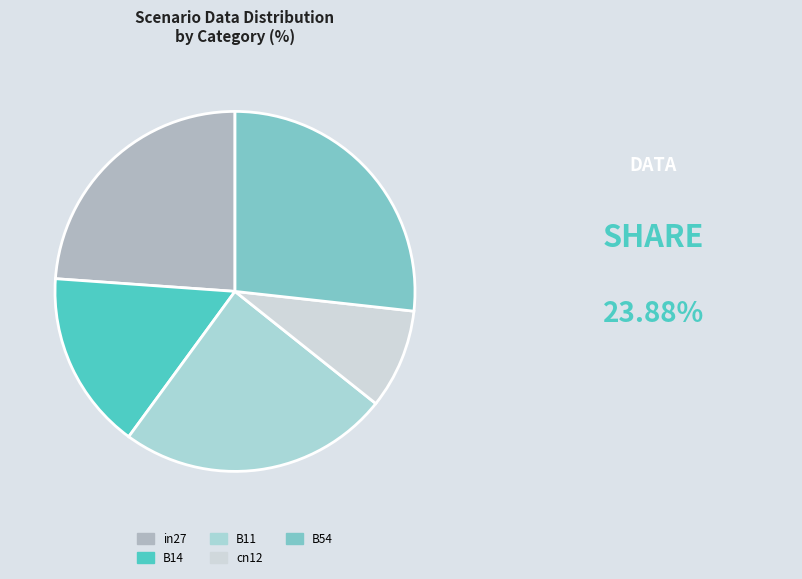

Is there a majority slice in this chart?

No